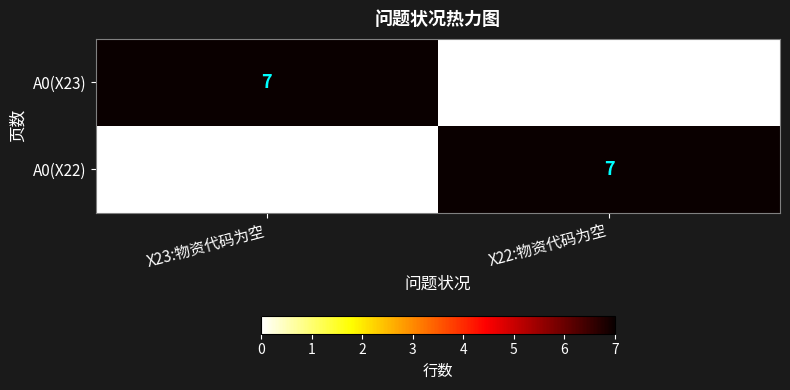

At which category is the sum across all series the highest?

X23:物资代码为空